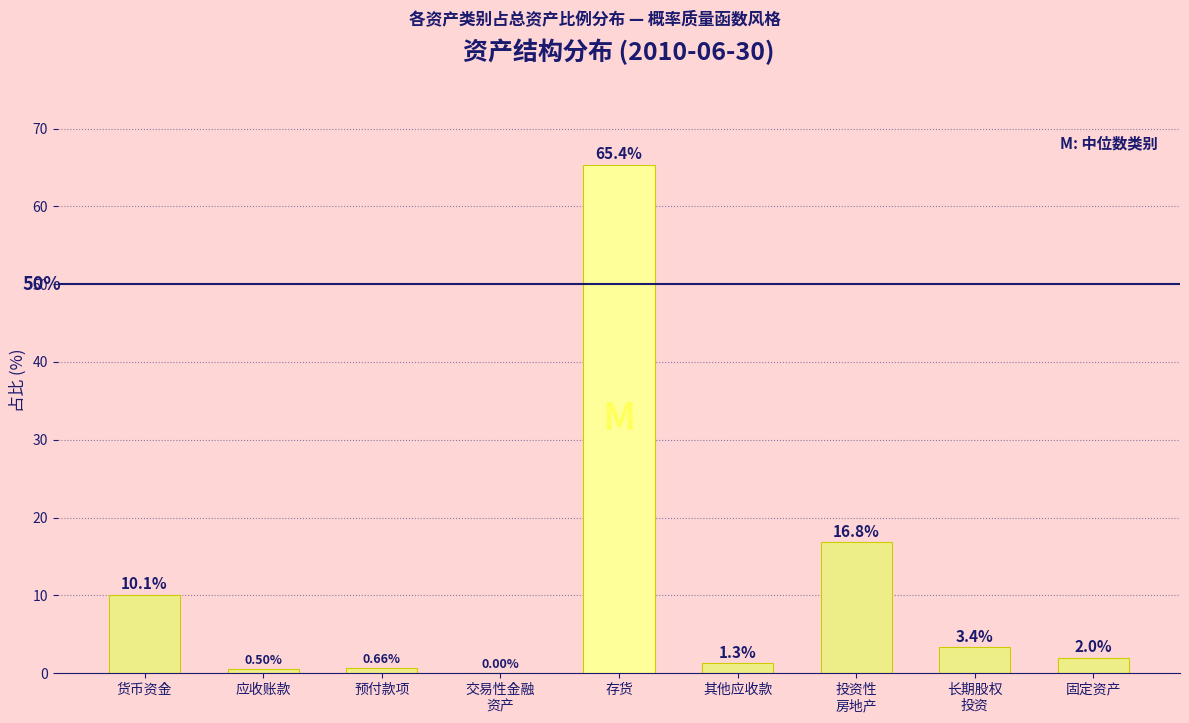

What is the change in value from 应收账款 to 存货?

+64.9